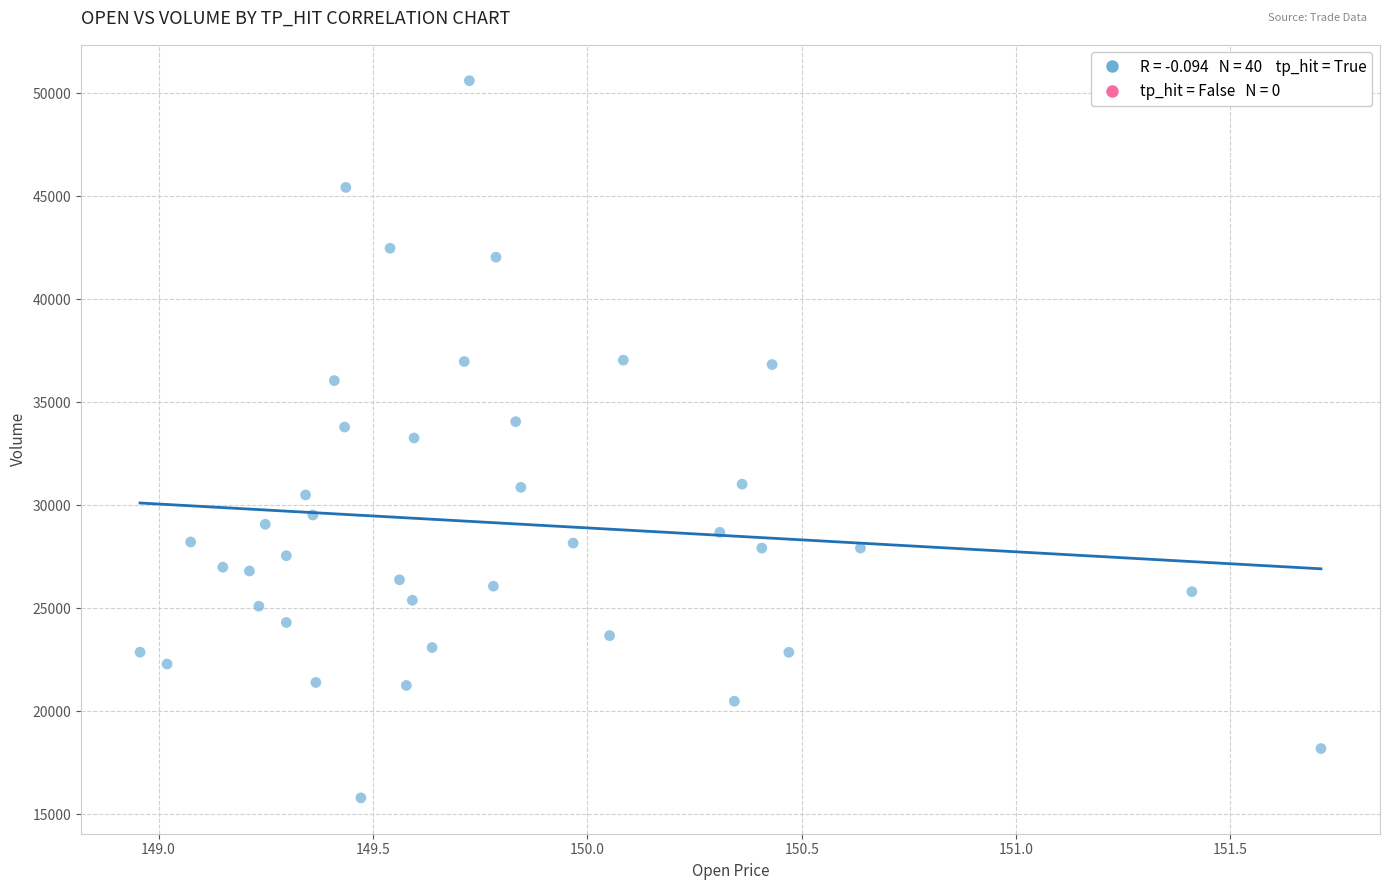

What is the range of Y values (max minus min)?

34815